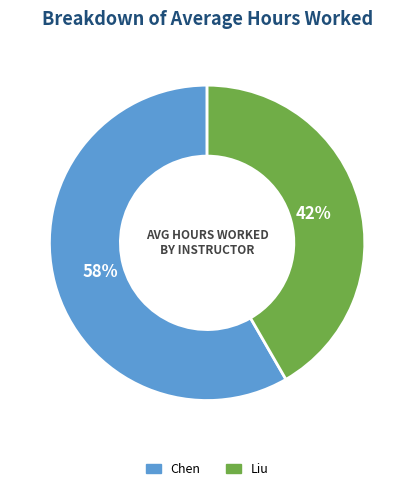

How many segments does this pie chart have?

2